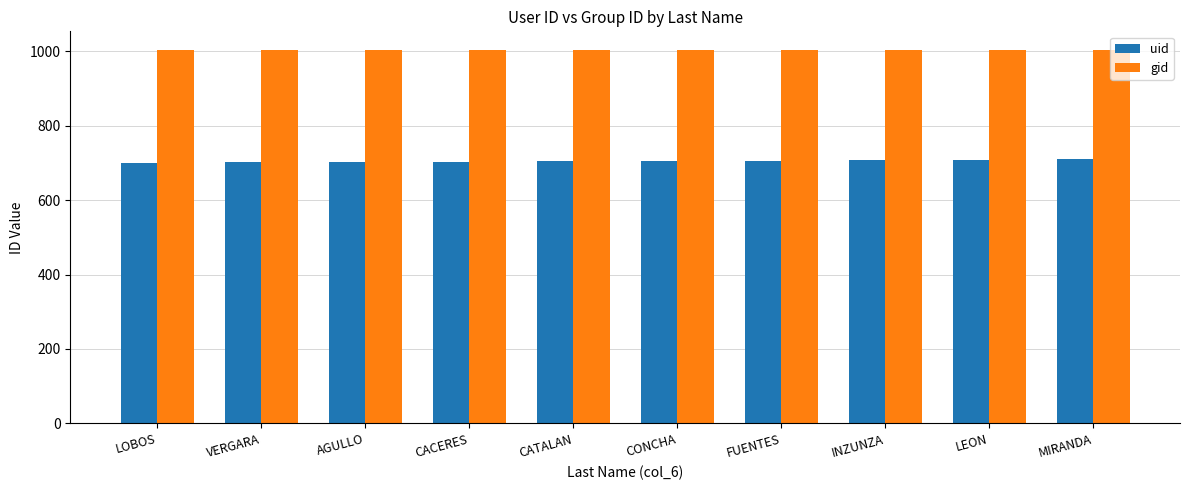

List the series in order of their peak value, highest first.

gid, uid